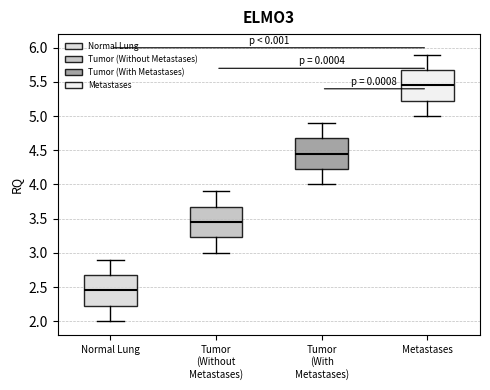

Reading left to right, read every box against the y-axis: the position of its median line, the range the box covers, and the ends of its whiskers. The values are not printed on the chart, so give them approximately, as read against the axis.

Normal Lung: median 2.45, box 2.25 to 2.70, whiskers 2.00 to 2.90
Tumor (Without Metastases): median 3.45, box 3.25 to 3.70, whiskers 3.00 to 3.90
Tumor (With Metastases): median 4.45, box 4.25 to 4.70, whiskers 4.00 to 4.90
Metastases: median 5.45, box 5.25 to 5.70, whiskers 5.00 to 5.90